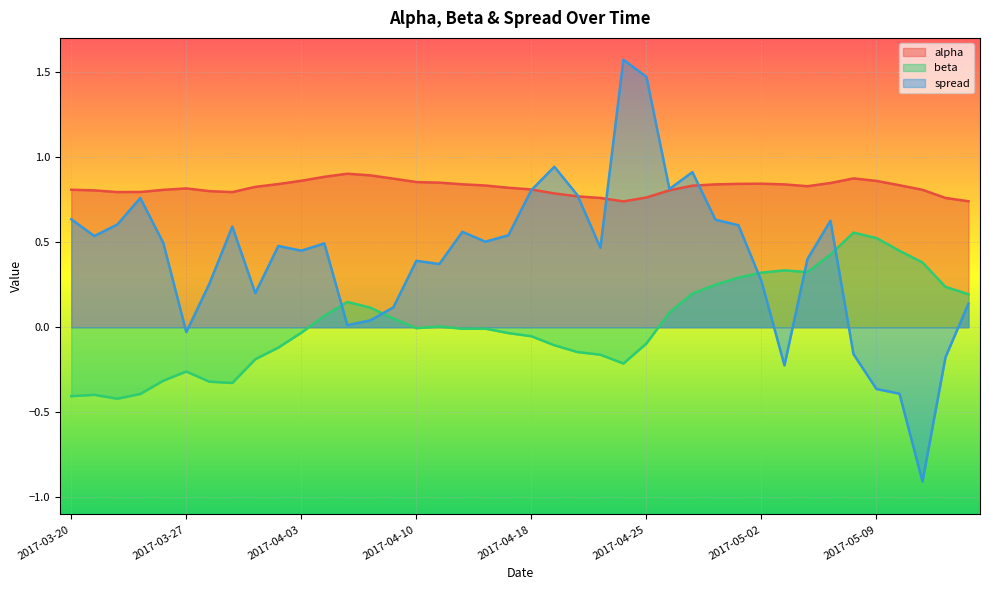

Which category has the lowest value in the beta series?

2017-03-22